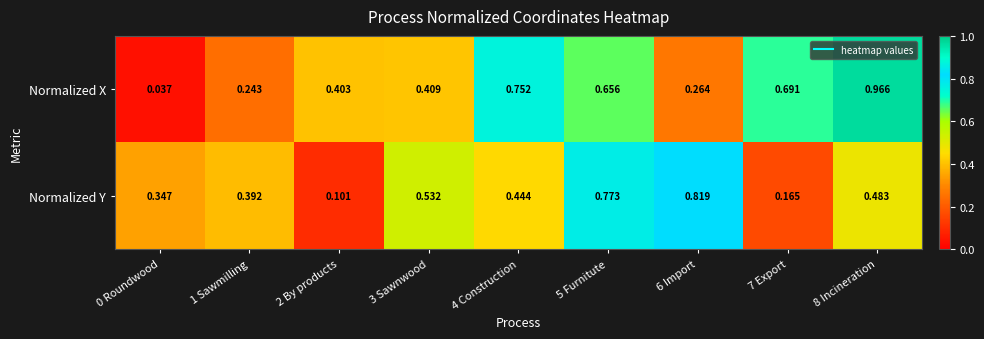

Which series has the largest range (max minus min)?

Normalized X